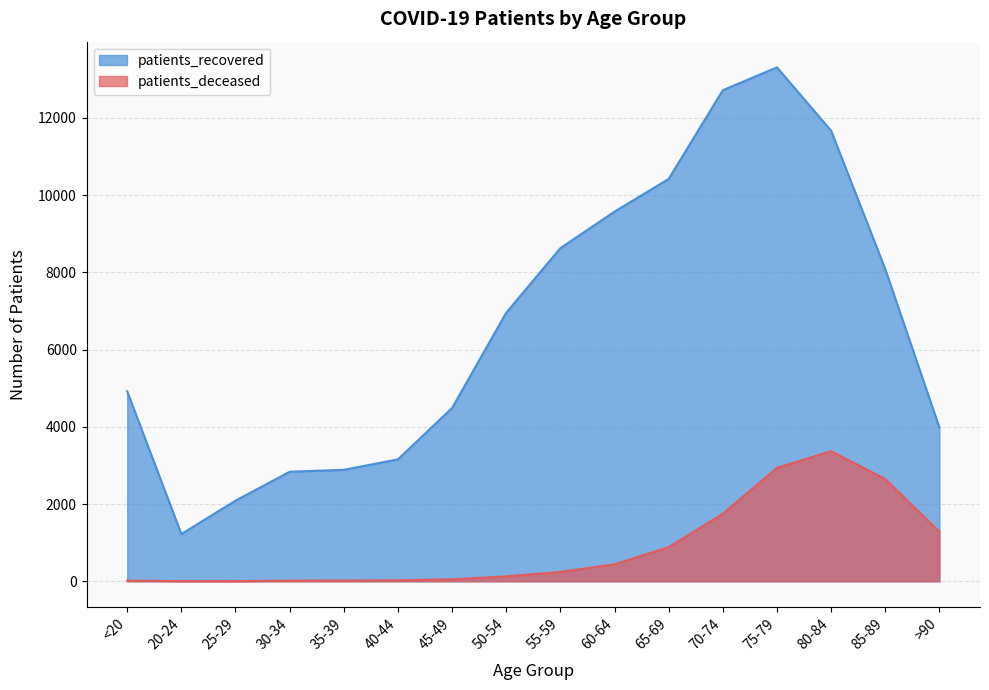

In patients_deceased, how many points are higher than both neighbors (excluding endpoints)?

1